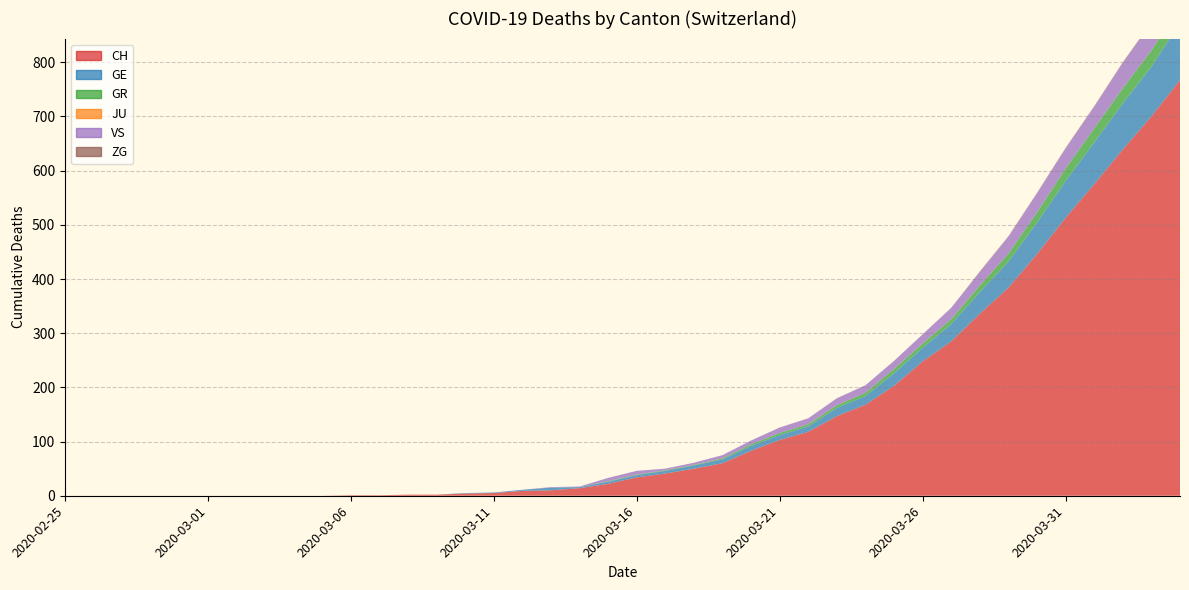

Reading left to right, list all the values displayed in this chart.

CH: 2020-02-25=0	2020-02-26=0	2020-02-27=0	2020-02-28=0	2020-02-29=0	2020-03-01=0	2020-03-02=0	2020-03-03=0	2020-03-04=0	2020-03-05=0	2020-03-06=1	2020-03-07=1	2020-03-08=2	2020-03-09=2	2020-03-10=4	2020-03-11=5	2020-03-12=9	2020-03-13=10	2020-03-14=14	2020-03-15=22	2020-03-16=34	2020-03-17=41	2020-03-18=50	2020-03-19=60	2020-03-20=83	2020-03-21=103	2020-03-22=118	2020-03-23=147	2020-03-24=168	2020-03-25=203	2020-03-26=248	2020-03-27=285	2020-03-28=336	2020-03-29=384	2020-03-30=446	2020-03-31=513	2020-04-01=575	2020-04-02=639	2020-04-03=700	2020-04-04=767
GE: 2020-02-25=0	2020-02-26=0	2020-02-27=0	2020-02-28=0	2020-02-29=0	2020-03-01=0	2020-03-02=0	2020-03-03=0	2020-03-04=0	2020-03-05=0	2020-03-06=0	2020-03-07=0	2020-03-08=0	2020-03-09=0	2020-03-10=1	2020-03-11=1	2020-03-12=2	2020-03-13=5	2020-03-14=2	2020-03-15=4	2020-03-16=4	2020-03-17=5	2020-03-18=6	2020-03-19=7	2020-03-20=9	2020-03-21=9	2020-03-22=10	2020-03-23=15	2020-03-24=16	2020-03-25=23	2020-03-26=25	2020-03-27=32	2020-03-28=40	2020-03-29=48	2020-03-30=58	2020-03-31=68	2020-04-01=77	2020-04-02=85	2020-04-03=92	2020-04-04=106
GR: 2020-02-25=0	2020-02-26=0	2020-02-27=0	2020-02-28=0	2020-02-29=0	2020-03-01=0	2020-03-02=0	2020-03-03=0	2020-03-04=0	2020-03-05=0	2020-03-06=0	2020-03-07=0	2020-03-08=0	2020-03-09=0	2020-03-10=0	2020-03-11=0	2020-03-12=0	2020-03-13=0	2020-03-14=0	2020-03-15=1	2020-03-16=1	2020-03-17=1	2020-03-18=1	2020-03-19=2	2020-03-20=3	2020-03-21=4	2020-03-22=4	2020-03-23=5	2020-03-24=6	2020-03-25=8	2020-03-26=8	2020-03-27=9	2020-03-28=12	2020-03-29=15	2020-03-30=19	2020-03-31=23	2020-04-01=26	2020-04-02=28	2020-04-03=30	2020-04-04=30
JU: 2020-02-25=0	2020-02-26=0	2020-02-27=0	2020-02-28=0	2020-02-29=0	2020-03-01=0	2020-03-02=0	2020-03-03=0	2020-03-04=0	2020-03-05=0	2020-03-06=0	2020-03-07=0	2020-03-08=0	2020-03-09=0	2020-03-10=0	2020-03-11=0	2020-03-12=0	2020-03-13=0	2020-03-14=0	2020-03-15=0	2020-03-16=0	2020-03-17=0	2020-03-18=0	2020-03-19=0	2020-03-20=0	2020-03-21=0	2020-03-22=0	2020-03-23=0	2020-03-24=0	2020-03-25=0	2020-03-26=0	2020-03-27=0	2020-03-28=0	2020-03-29=0	2020-03-30=0	2020-03-31=0	2020-04-01=0	2020-04-02=0	2020-04-03=0	2020-04-04=0
VS: 2020-02-25=0	2020-02-26=0	2020-02-27=0	2020-02-28=0	2020-02-29=0	2020-03-01=0	2020-03-02=0	2020-03-03=0	2020-03-04=0	2020-03-05=0	2020-03-06=0	2020-03-07=0	2020-03-08=0	2020-03-09=0	2020-03-10=0	2020-03-11=0	2020-03-12=0	2020-03-13=1	2020-03-14=1	2020-03-15=6	2020-03-16=7	2020-03-17=3	2020-03-18=4	2020-03-19=6	2020-03-20=7	2020-03-21=10	2020-03-22=11	2020-03-23=13	2020-03-24=14	2020-03-25=15	2020-03-26=17	2020-03-27=21	2020-03-28=25	2020-03-29=31	2020-03-30=35	2020-03-31=37	2020-04-01=40	2020-04-02=47	2020-04-03=51	2020-04-04=53
ZG: 2020-02-25=0	2020-02-26=0	2020-02-27=0	2020-02-28=0	2020-02-29=0	2020-03-01=0	2020-03-02=0	2020-03-03=0	2020-03-04=0	2020-03-05=0	2020-03-06=0	2020-03-07=0	2020-03-08=0	2020-03-09=0	2020-03-10=0	2020-03-11=0	2020-03-12=0	2020-03-13=0	2020-03-14=0	2020-03-15=0	2020-03-16=0	2020-03-17=0	2020-03-18=0	2020-03-19=0	2020-03-20=0	2020-03-21=0	2020-03-22=0	2020-03-23=0	2020-03-24=0	2020-03-25=0	2020-03-26=0	2020-03-27=0	2020-03-28=1	2020-03-29=1	2020-03-30=1	2020-03-31=1	2020-04-01=1	2020-04-02=1	2020-04-03=1	2020-04-04=2